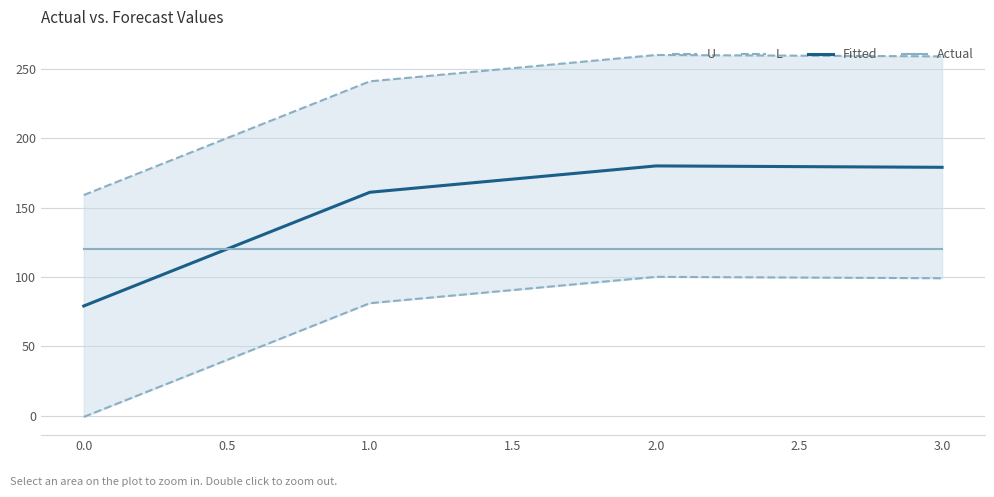

Is it true that Actual equals 120 at 0.0?

True